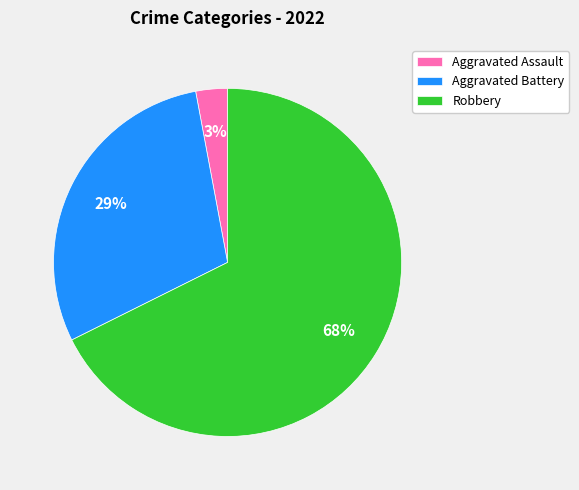

Which slice is the smallest?

Aggravated Assault